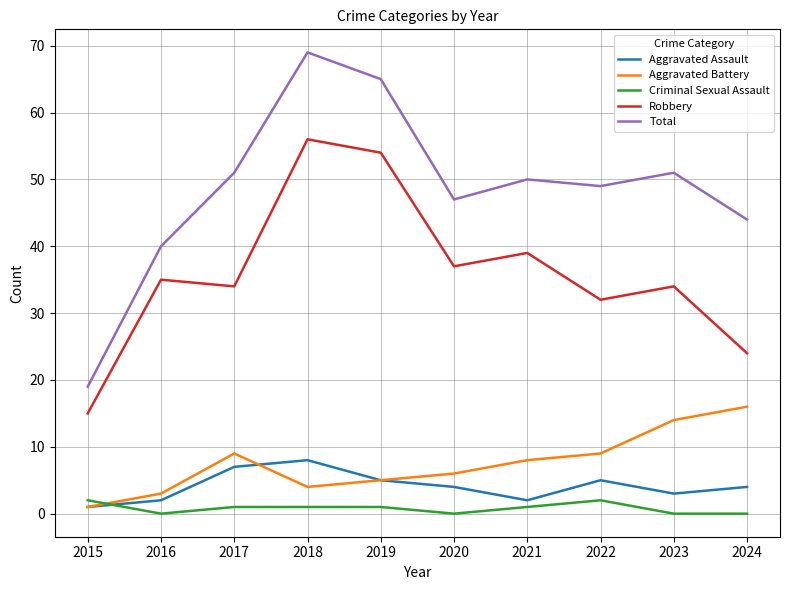

True or false: Total has a value of 69 at 2018.

True